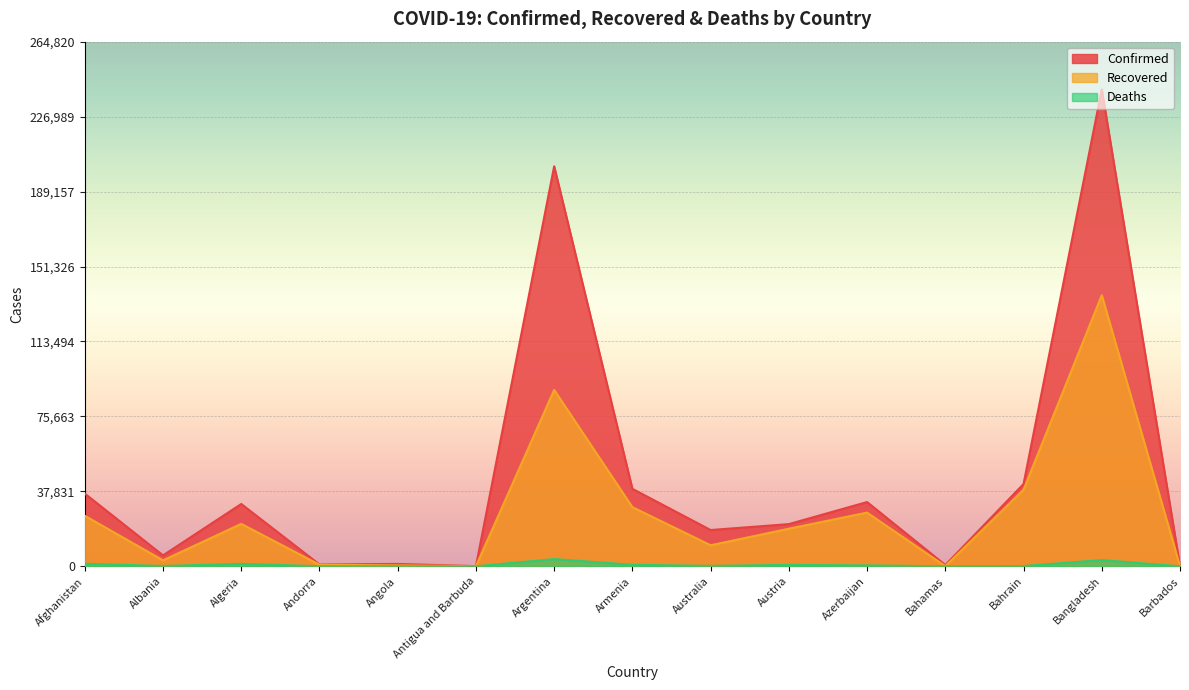

Which series has the largest total across all categories?

Confirmed